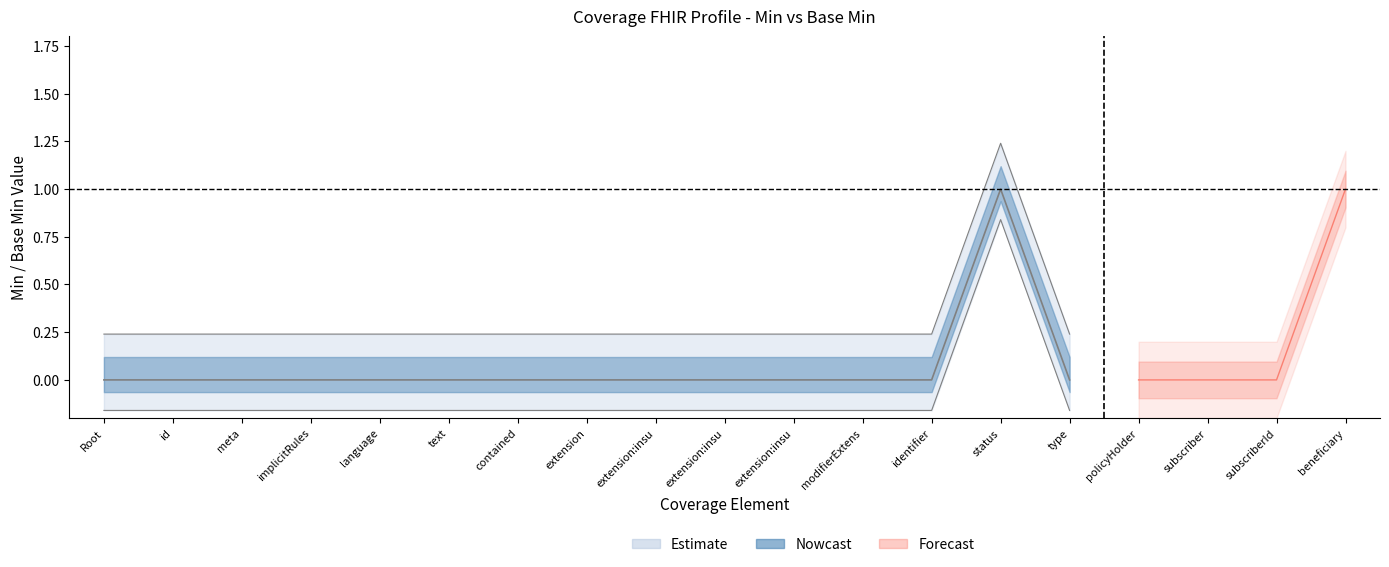

At which category does the chart reach its peak across all series?

Coverage.status